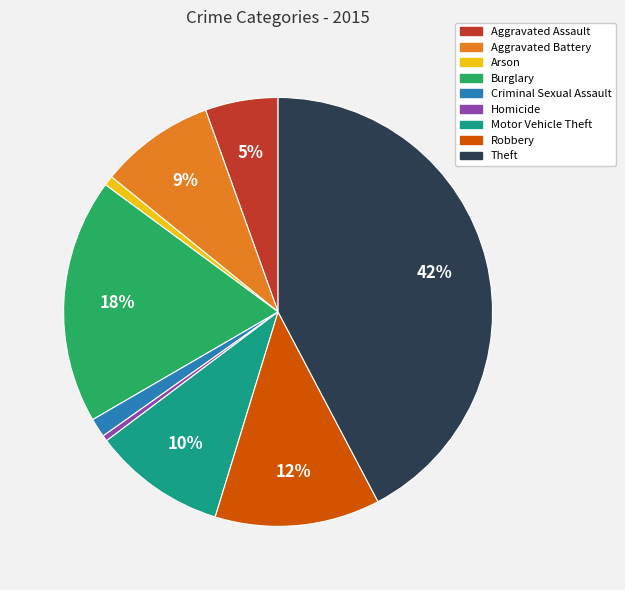

Which slice is the largest?

Theft